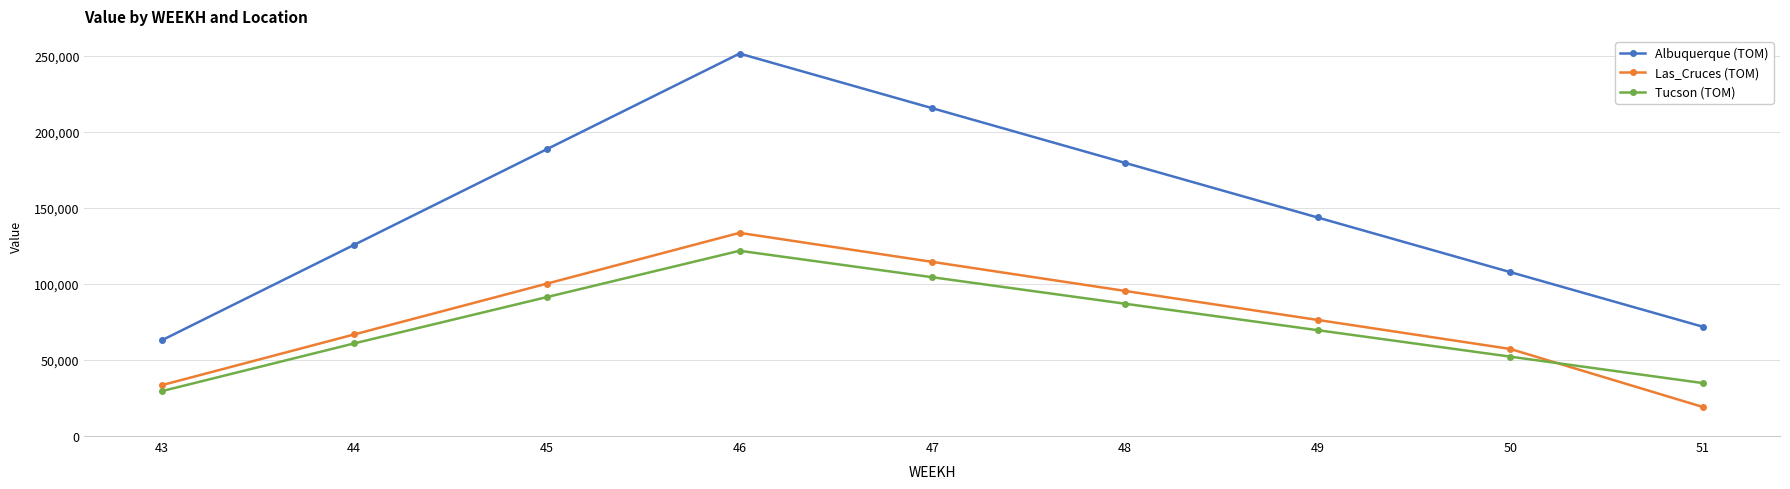

Where is the first local maximum for Las_Cruces (TOM)?

46